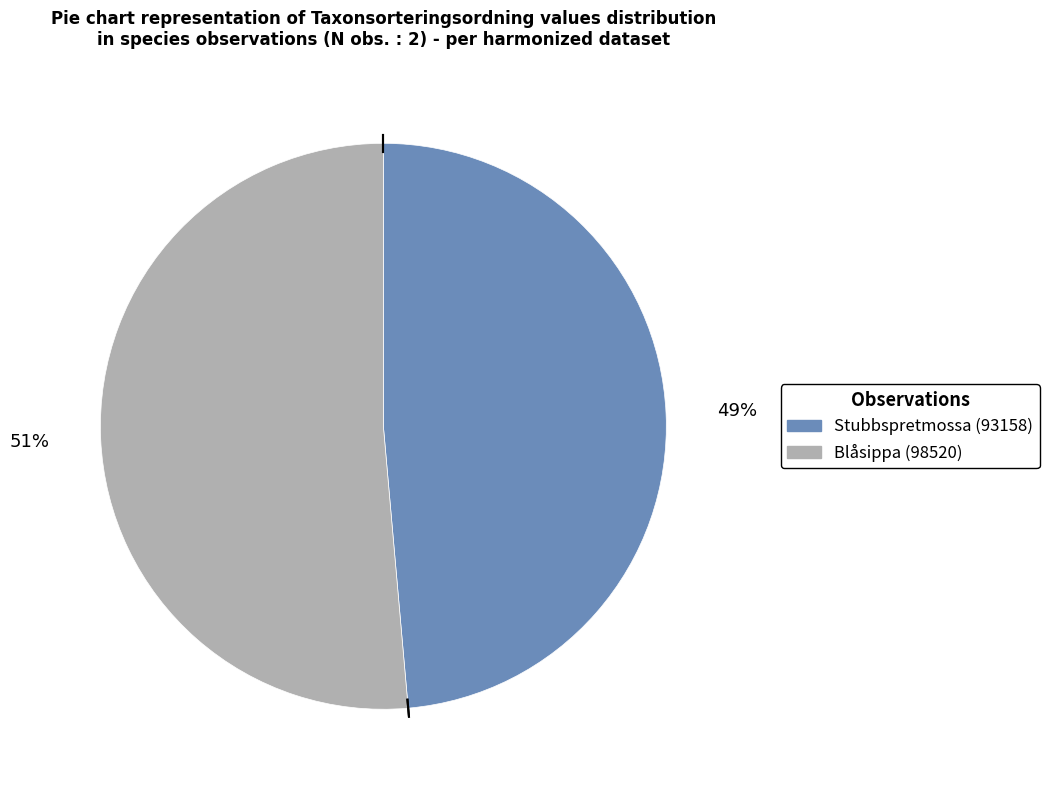

Count the number of slices in the pie.

2